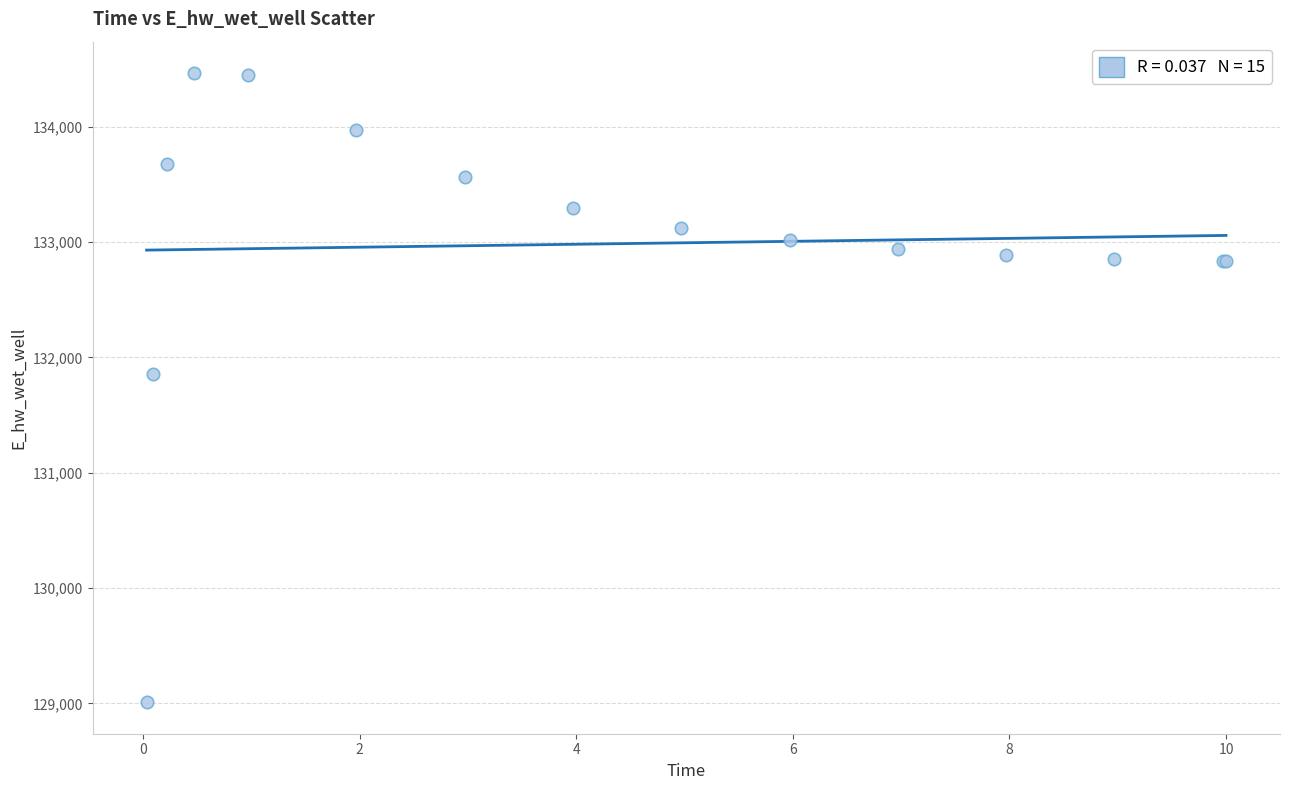

What Y value in the scatter plot is closest to 131737?

131855.5